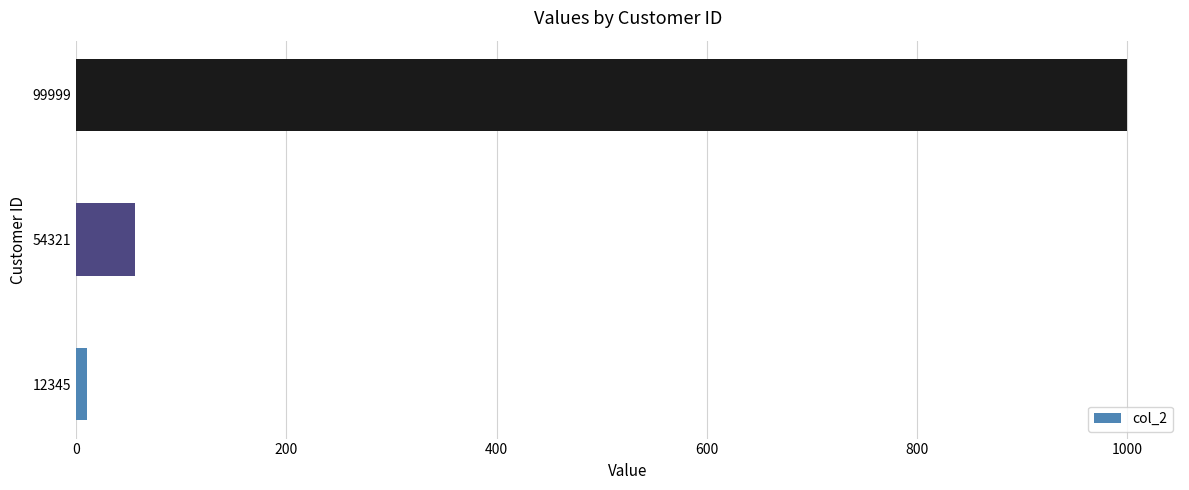

Rank the categories by value from highest to lowest.

99999, 54321, 12345